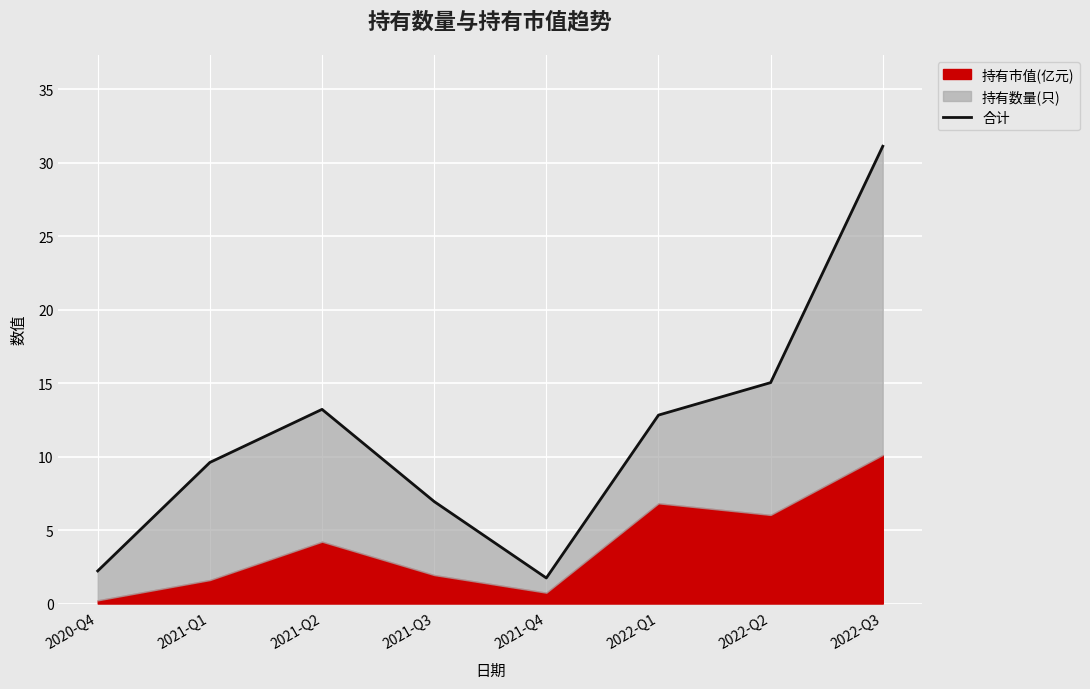

Reading left to right, extract all data points from this chart.

2.2	9.6	13.2	6.9	1.7	12.8	15.0	31.1